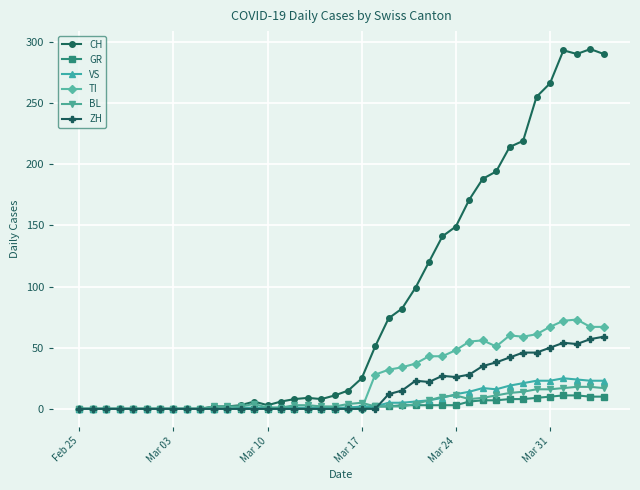

How many distinct data groups are displayed?

6